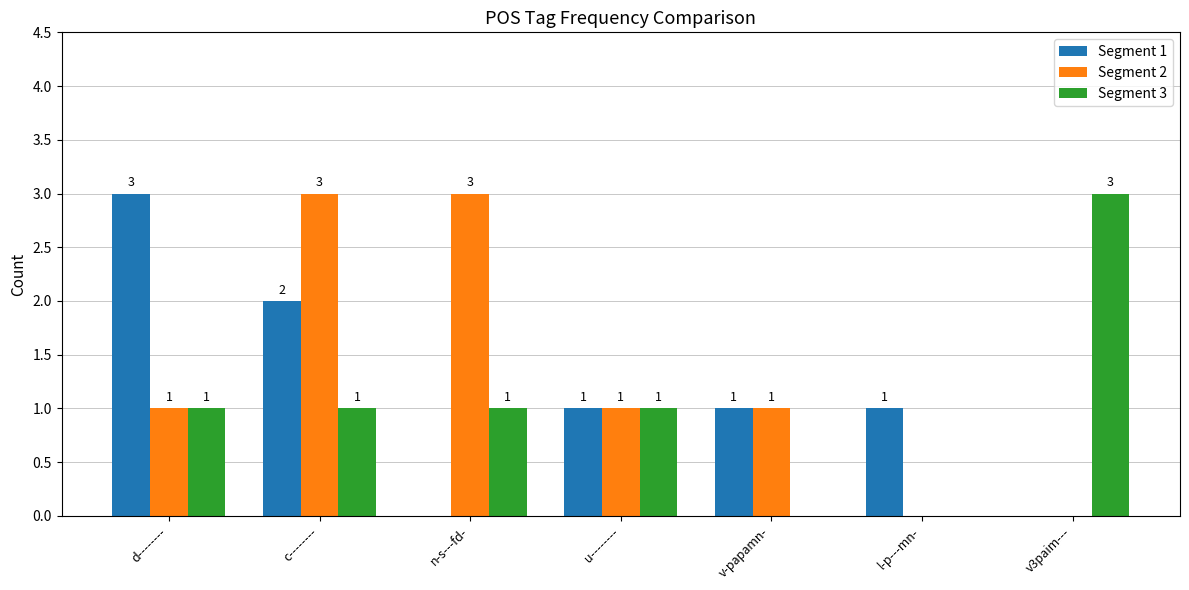

What is the maximum value shown in the chart?

3